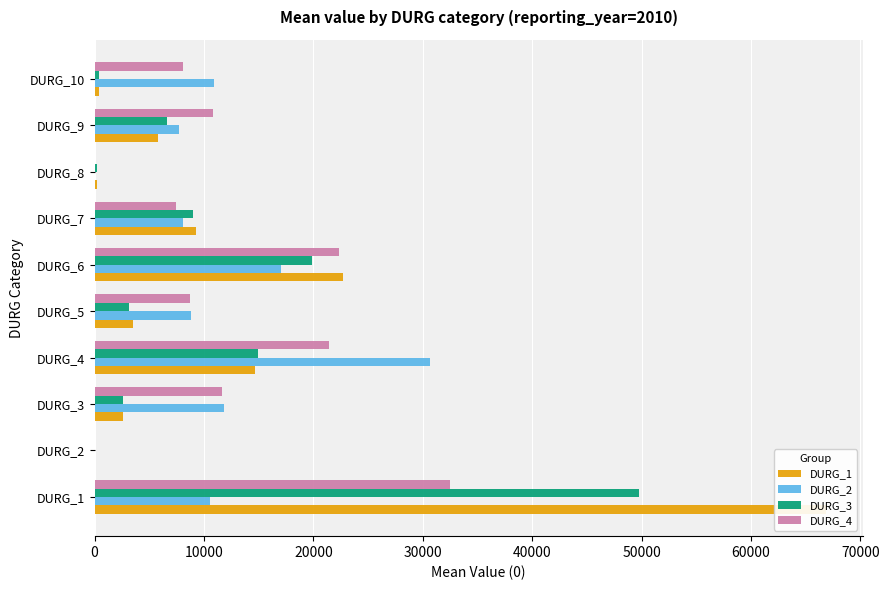

True or false: DURG_1 has a value of 6322.1 at DURG_7.

False